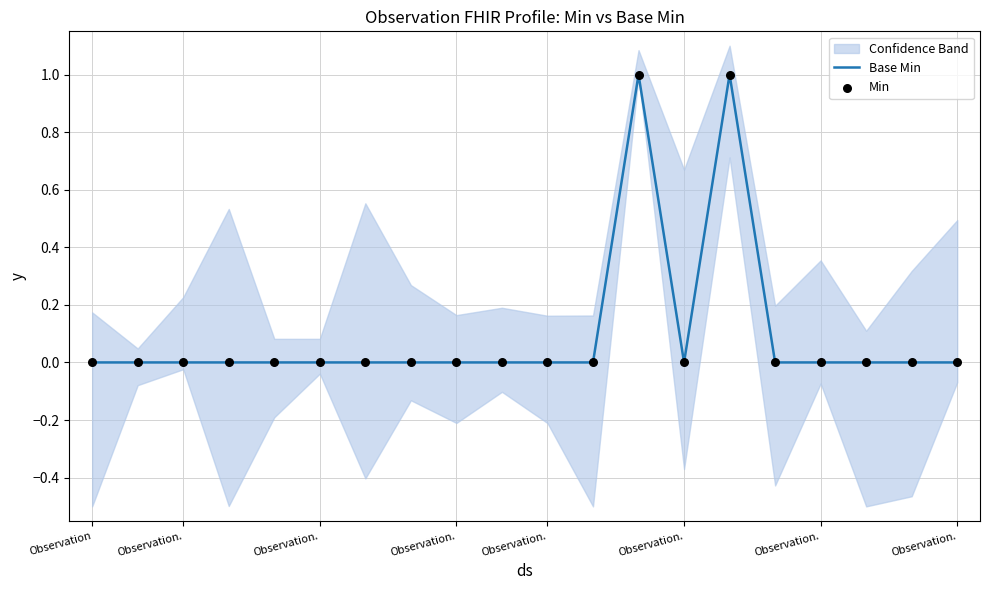

At which category is the sum across all series the highest?

12